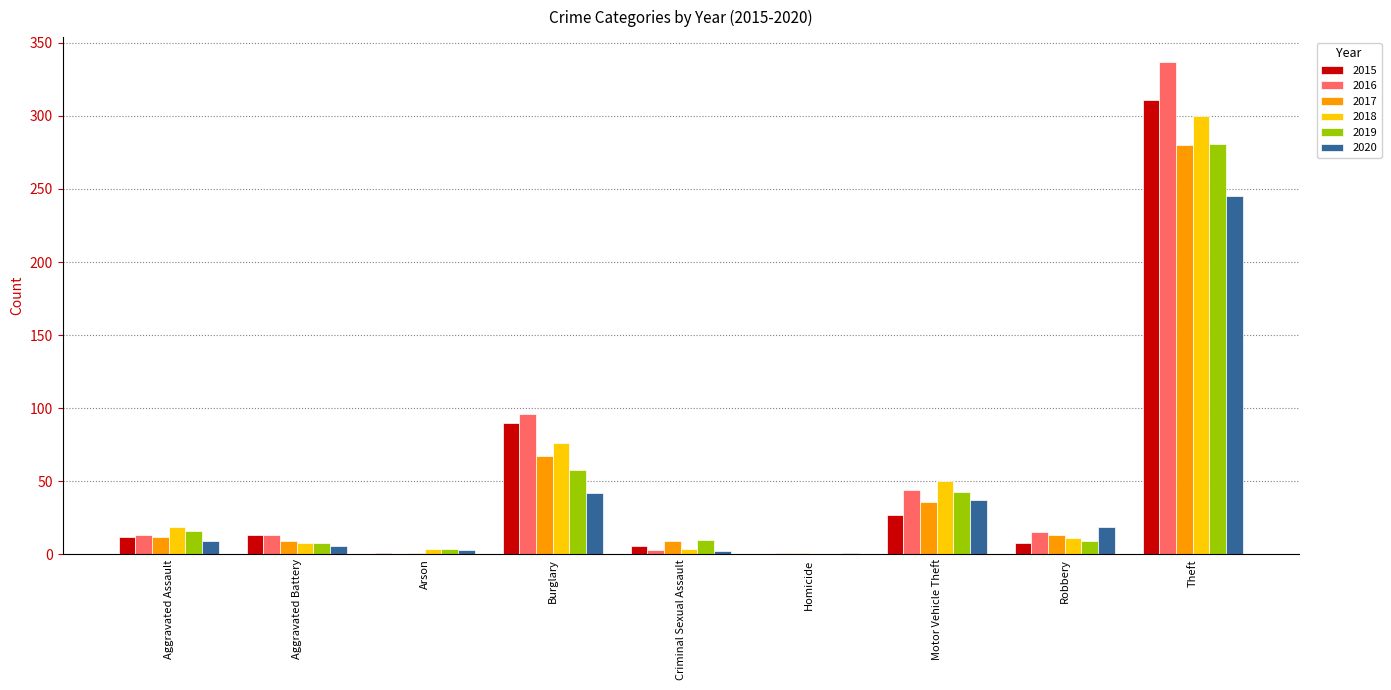

Is it true that 2018 equals 182 at Homicide?

False